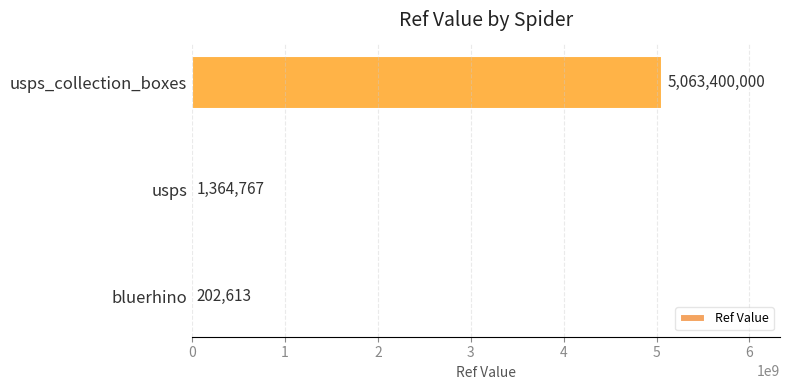

What is the greatest value displayed?

5063400000